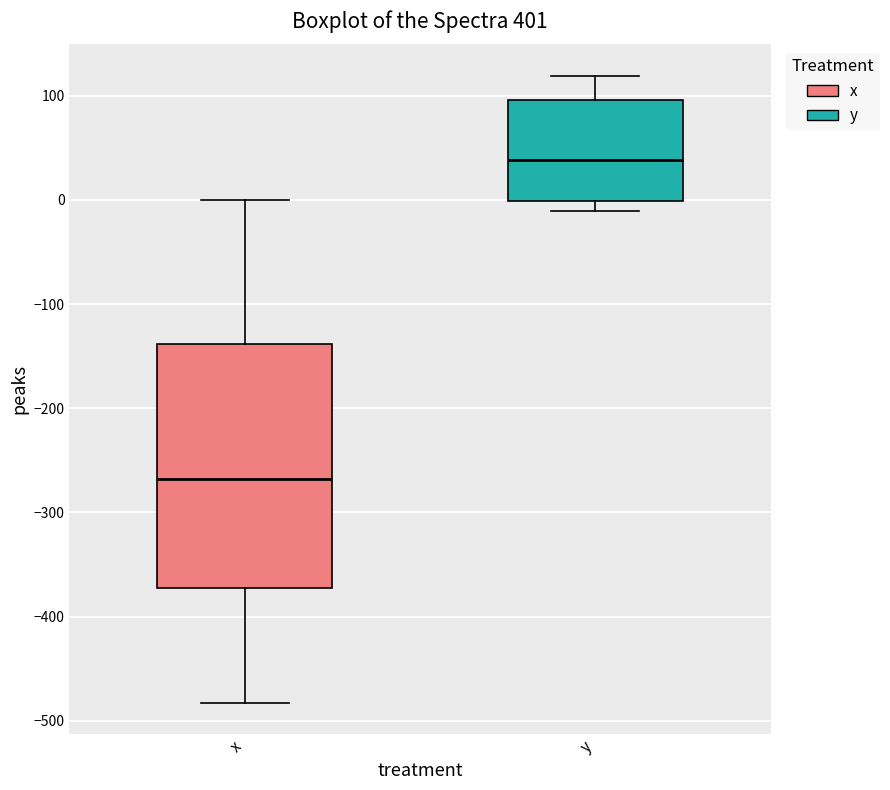

Where does the upper whisker of the box for y end on the y-axis? The values are not printed on the chart, so give them approximately, as read against the axis.

120